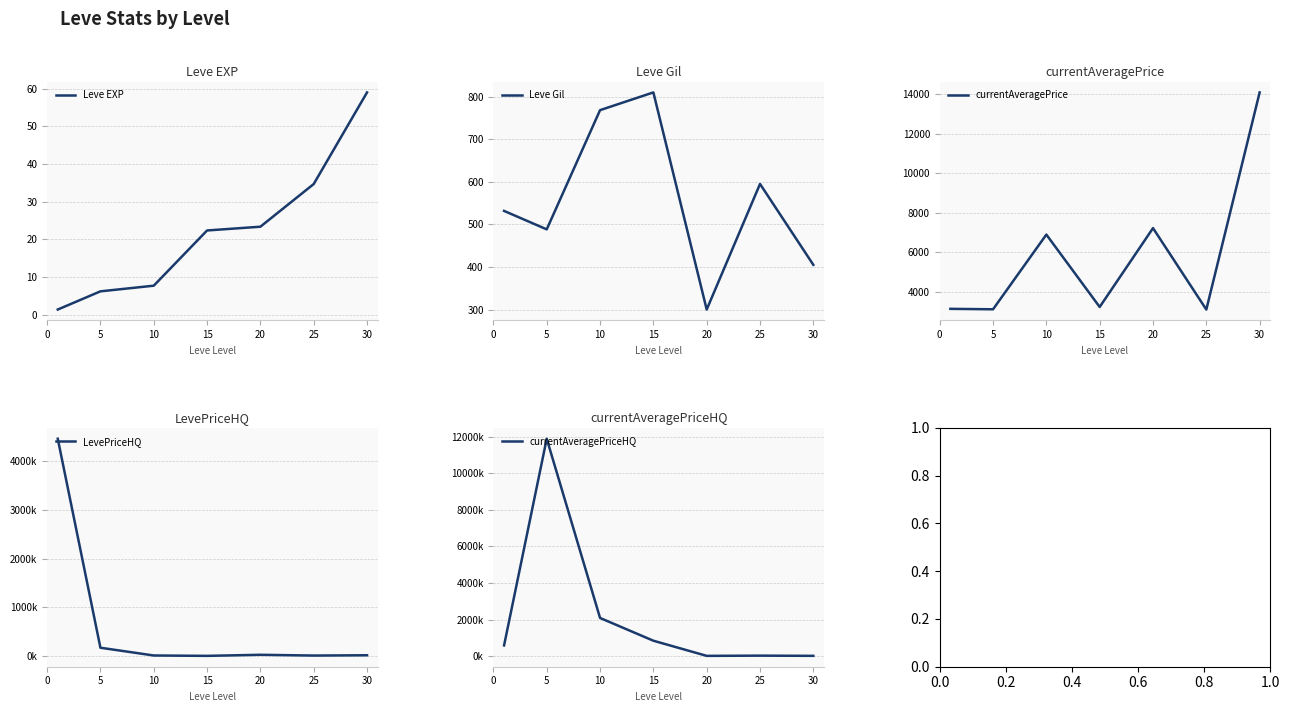

True or false: Leve EXP and currentAveragePriceHQ intersect in this chart.

False